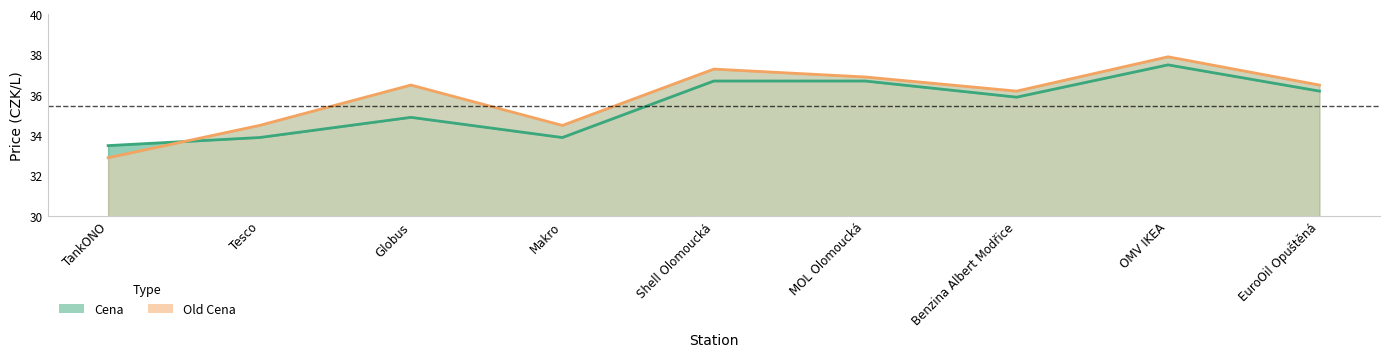

Is it true that Old Cena equals 65.3 at Shell Olomoucká?

False